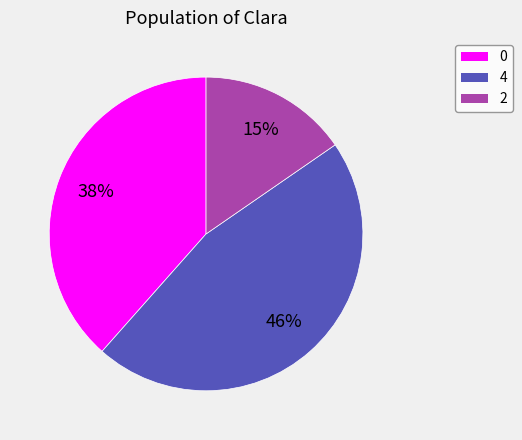

Between 0 and 4, which is larger?

4